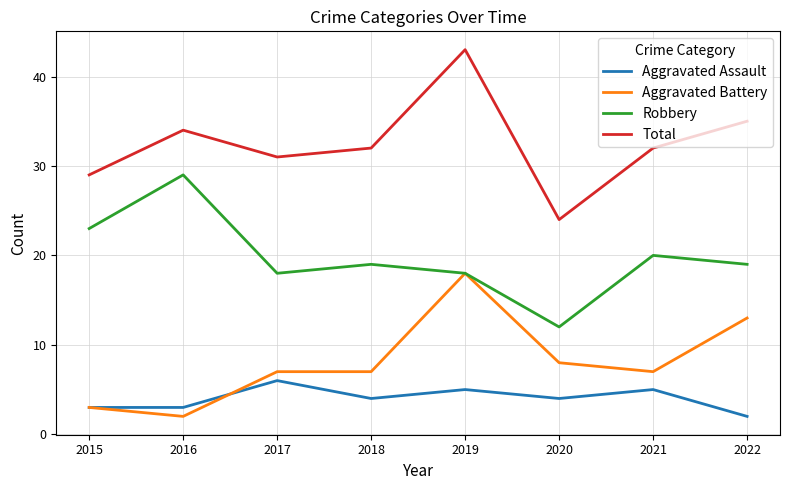

True or false: Total and Aggravated Assault cross at least once.

False